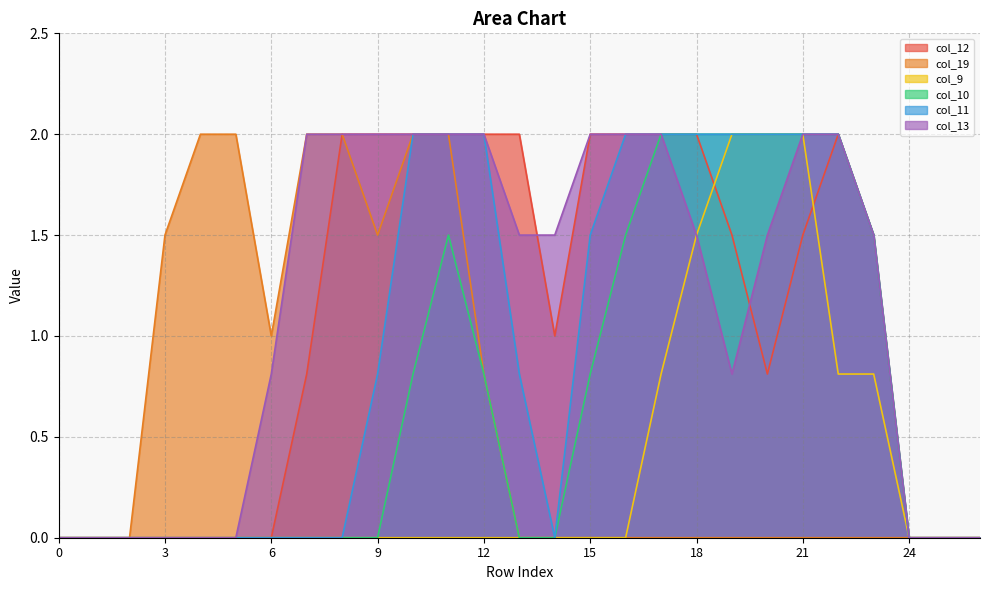

Rank the series at 25 from highest to lowest value.

col_12, col_19, col_9, col_10, col_11, col_13